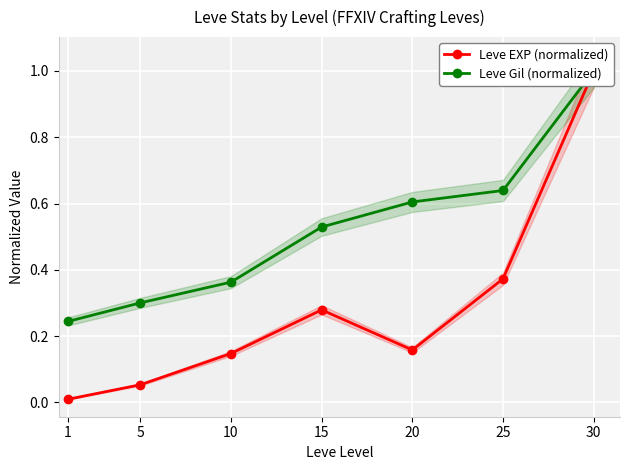

Where is Leve Gil (normalized) nearest to the value 0?

1